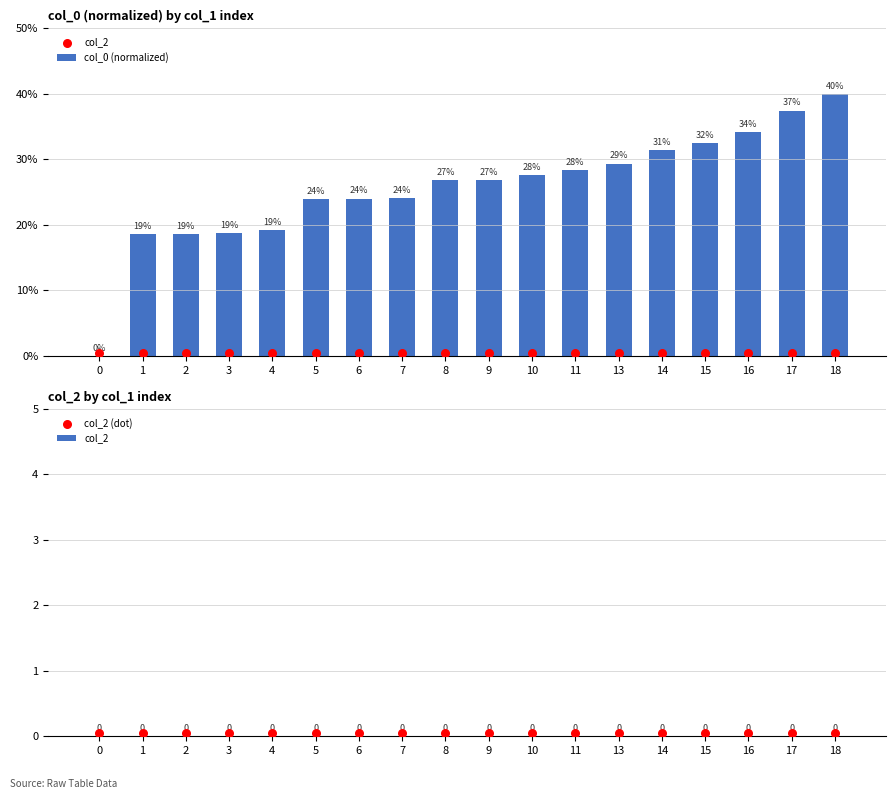

What is the total value across all series at 2?

18.7